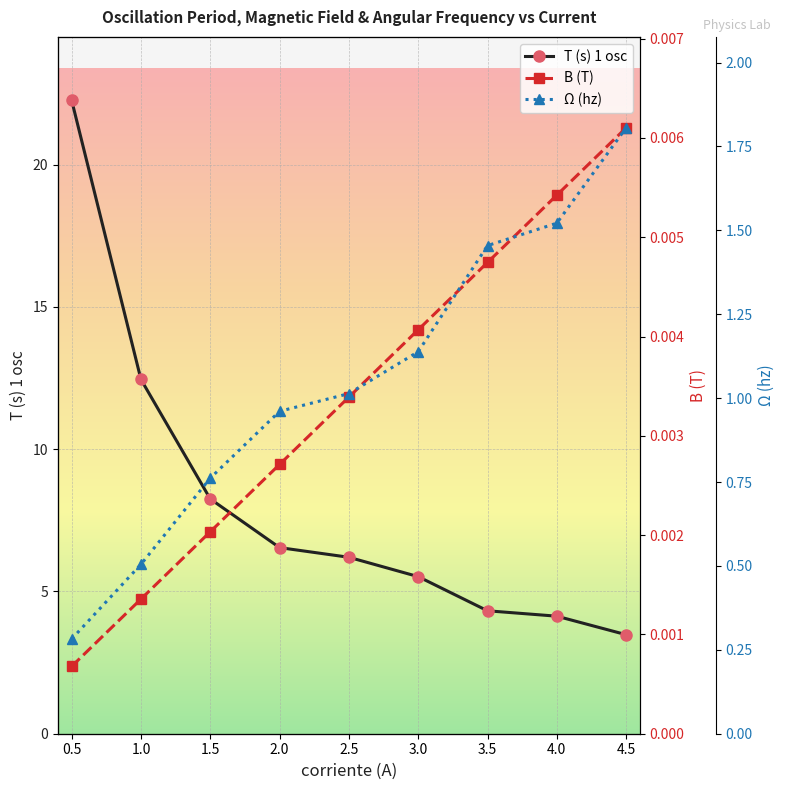

True or false: Ω (hz) and T (s) 1 osc cross at least once.

False